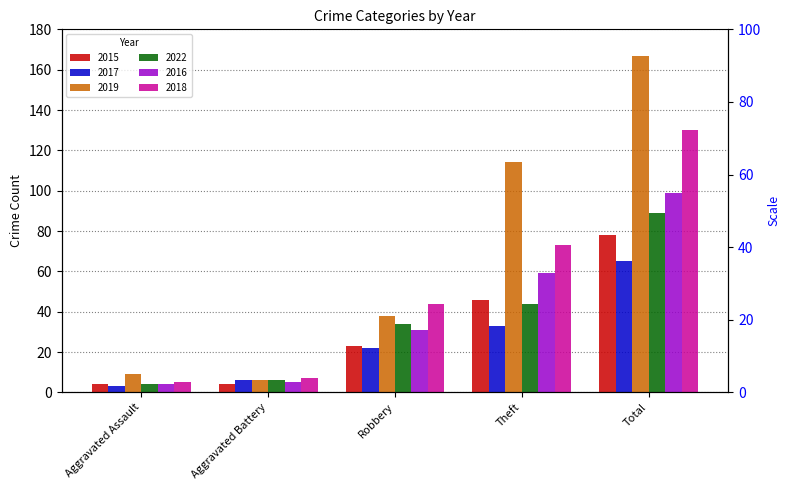

What is the label of the 4th bar from the left?

Theft